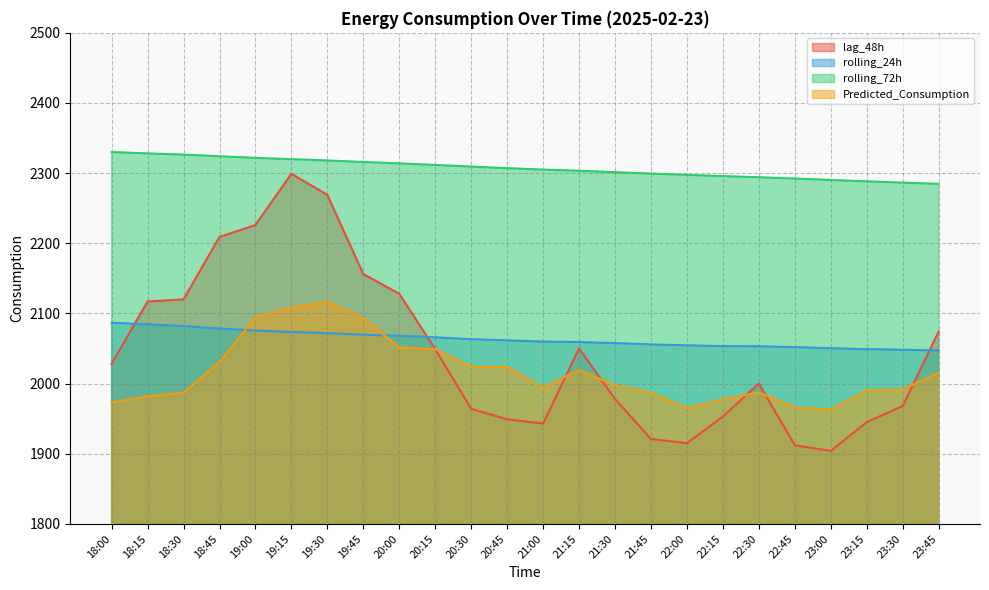

List the series in order of their peak value, highest first.

rolling_72h, lag_48h, Predicted_Consumption, rolling_24h